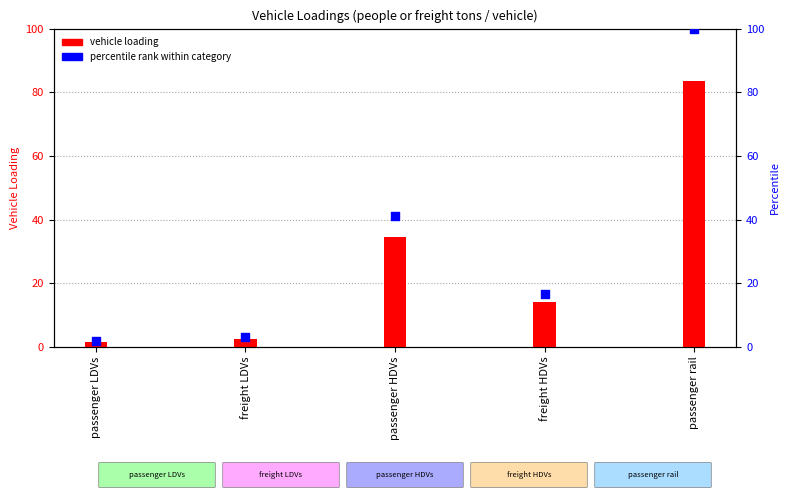

Between freight HDVs and passenger HDVs, which is larger?

passenger HDVs